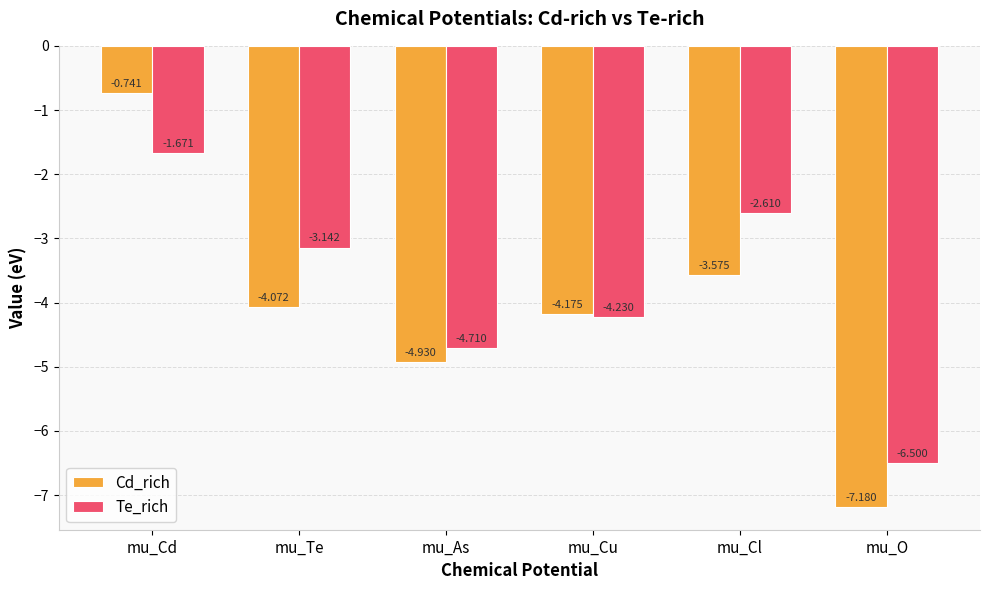

What position from the right is mu_Cl?

2